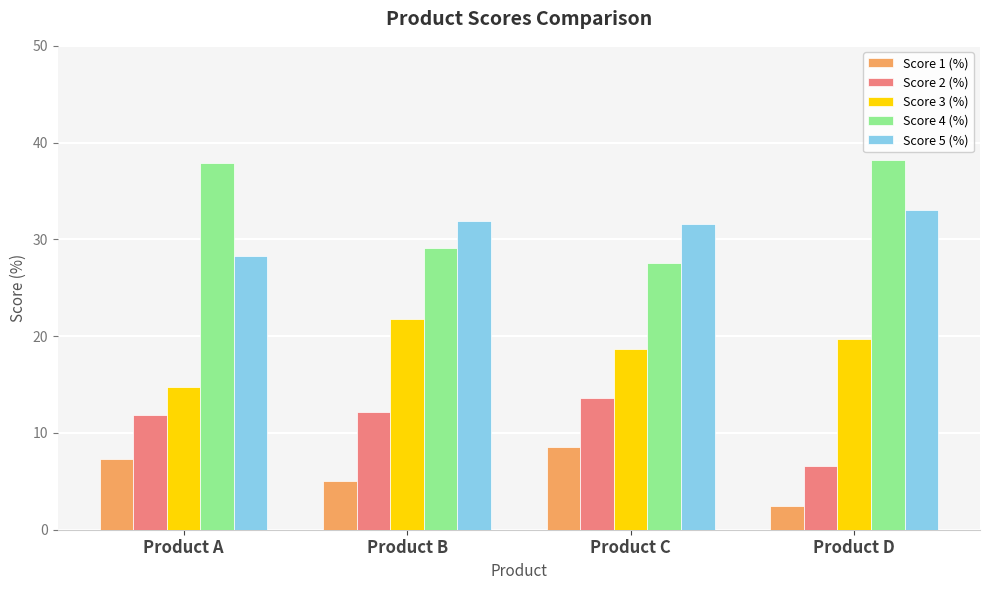

At Product D, list the series in order from smallest to largest.

Score 1 (%), Score 2 (%), Score 3 (%), Score 5 (%), Score 4 (%)